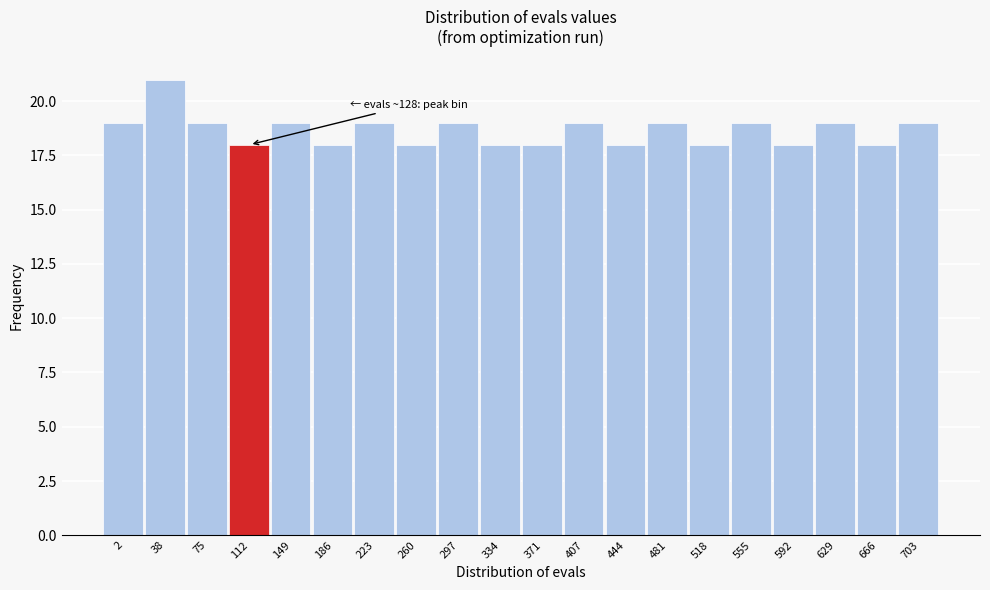

Reading left to right, what are all the values shown in this chart?

19	21	19	18	19	18	19	18	19	18	18	19	18	19	18	19	18	19	18	19